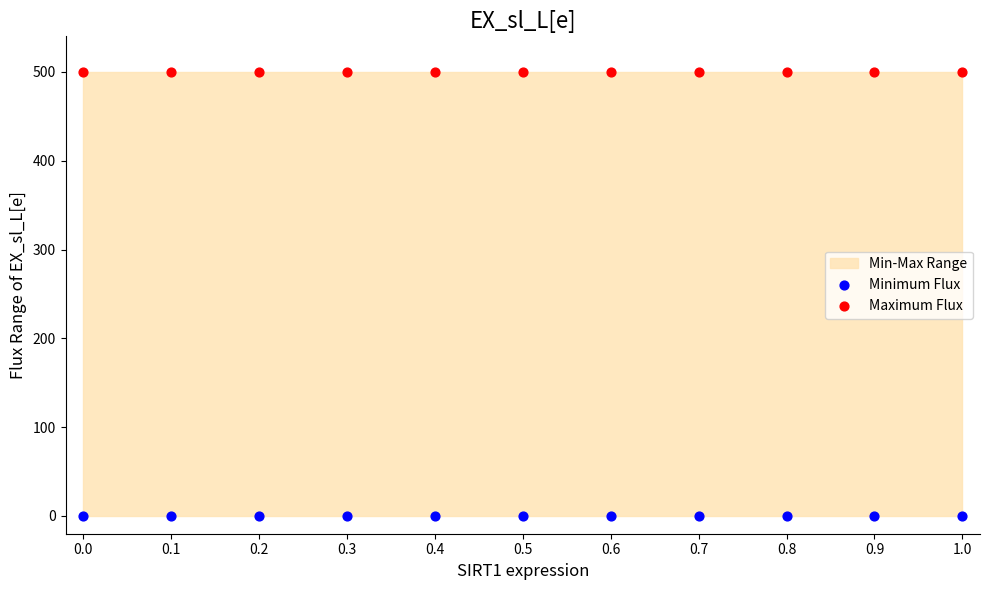

Which series reaches the minimum Y coordinate?

Minimum Flux